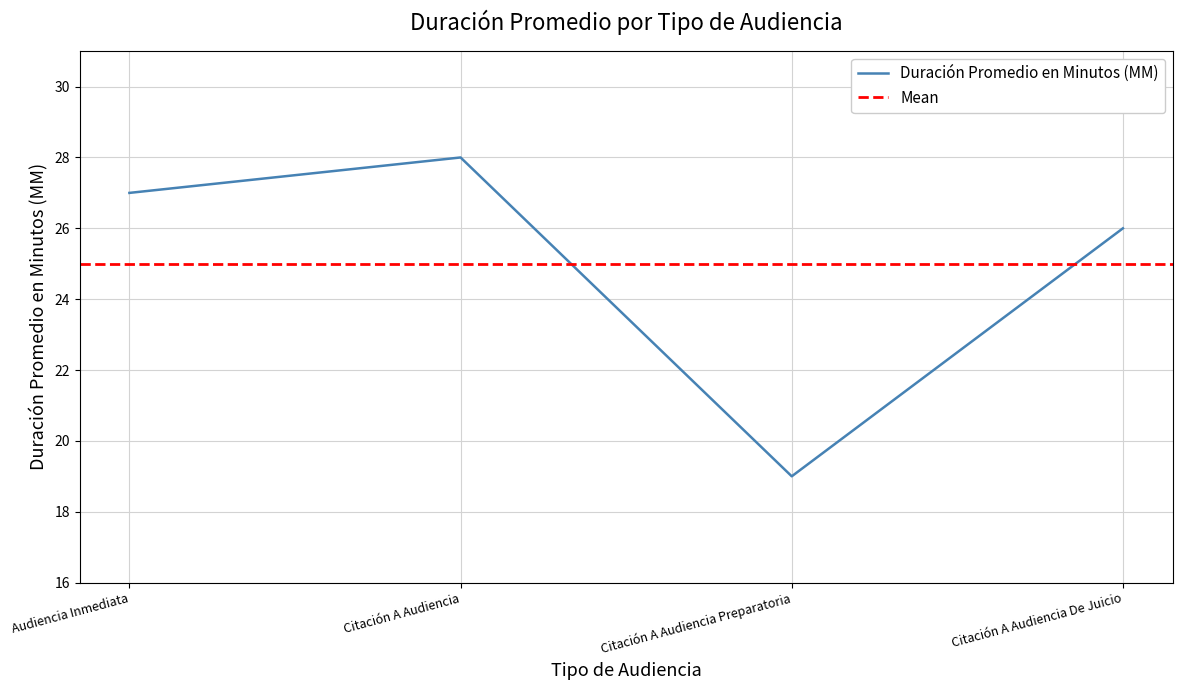

How many values are between 26 and 28?

3